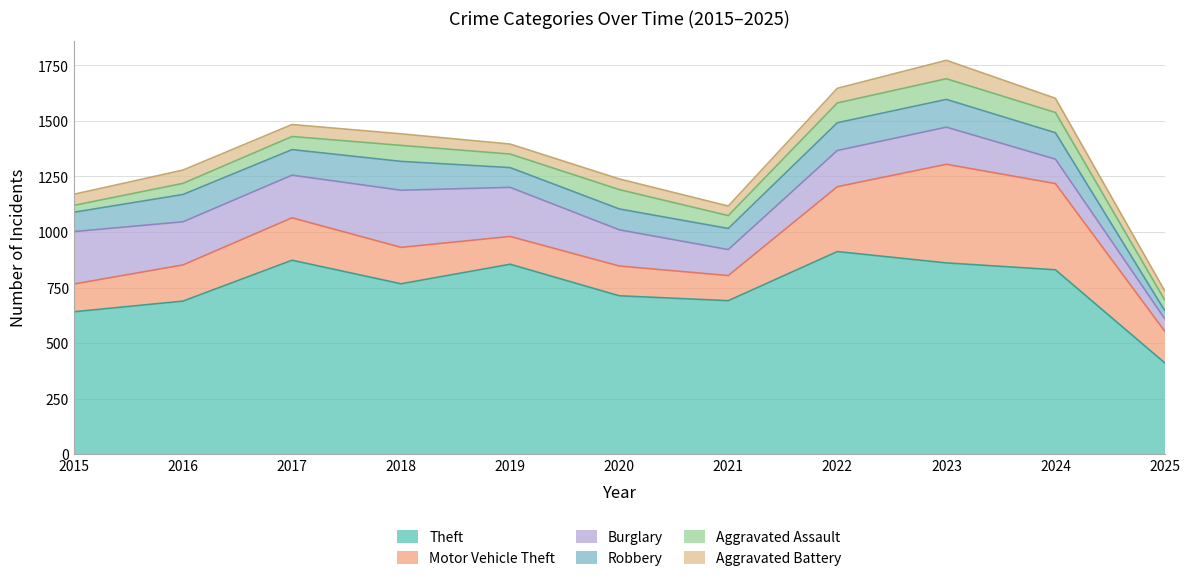

Rank the categories by Motor Vehicle Theft value from lowest to highest.

2021, 2015, 2019, 2020, 2025, 2016, 2018, 2017, 2022, 2024, 2023